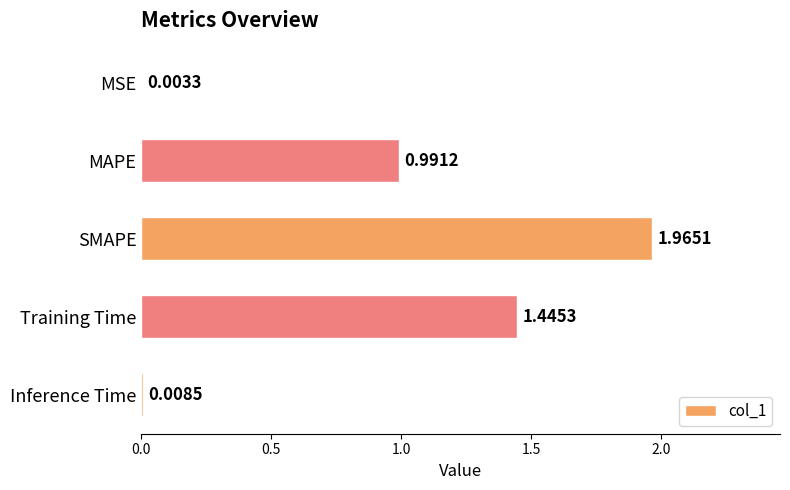

What is the sum of all values?

4.4